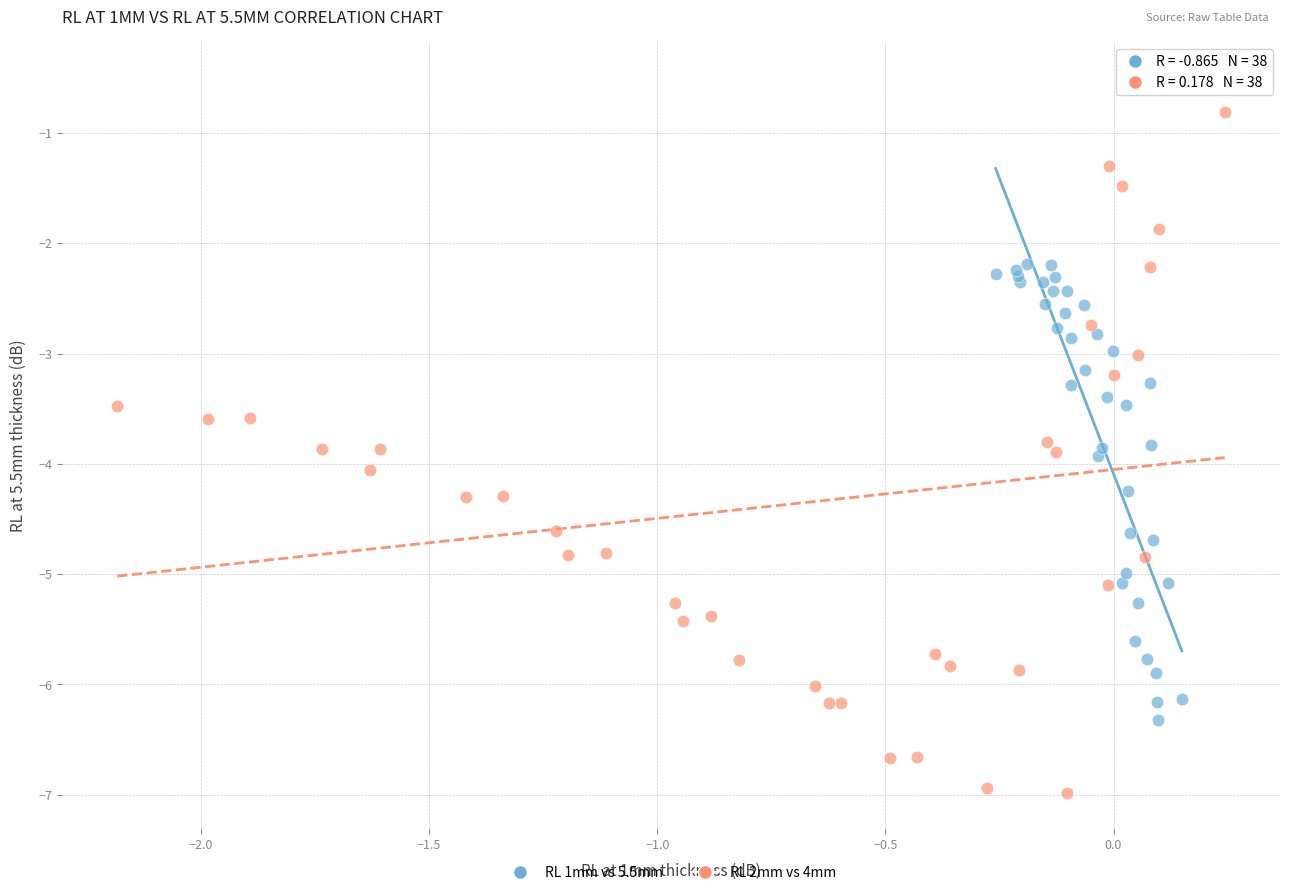

What are all the series names shown in the legend?

RL 1mm vs 5.5mm, RL 2mm vs 4mm